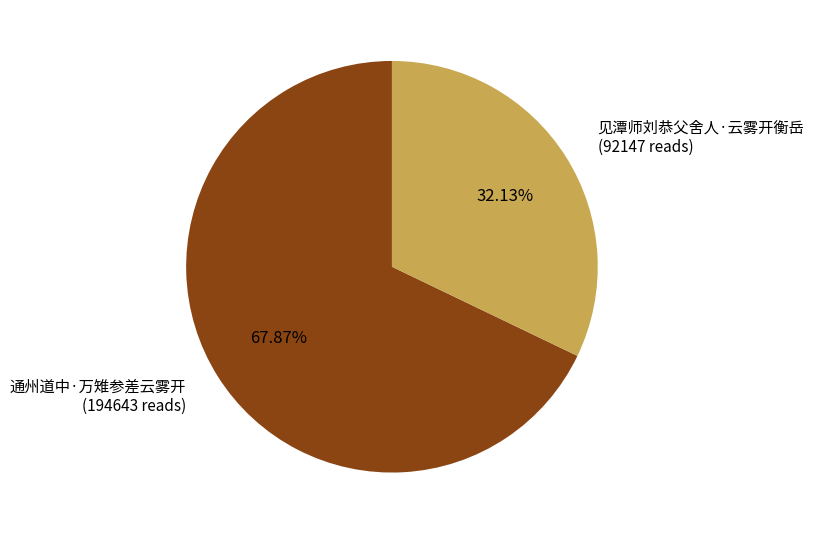

Is it true that 见潭师刘恭父舍人·云雾开衡岳 is 32% of the pie?

True